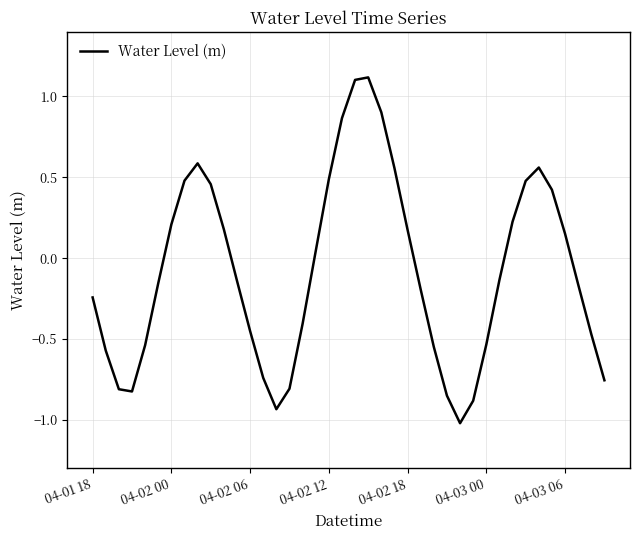

What is the maximum value shown in the chart?

1.1